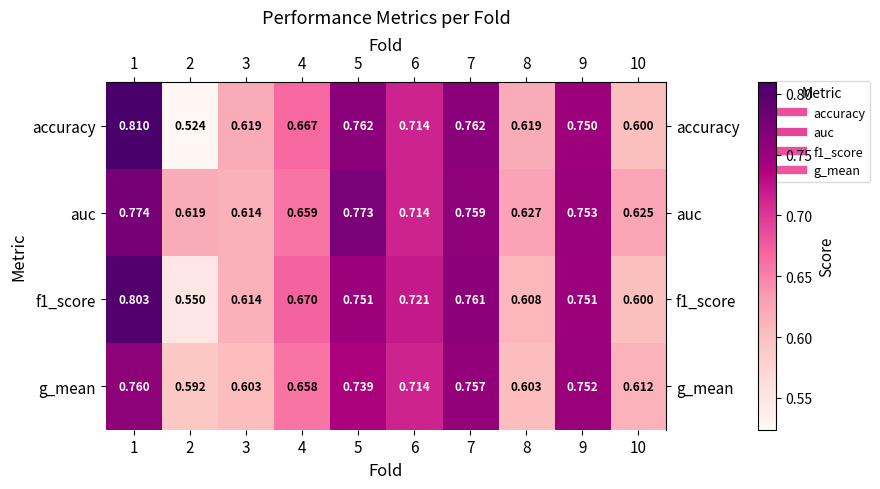

Which series changed the most between 3 and 10?

accuracy